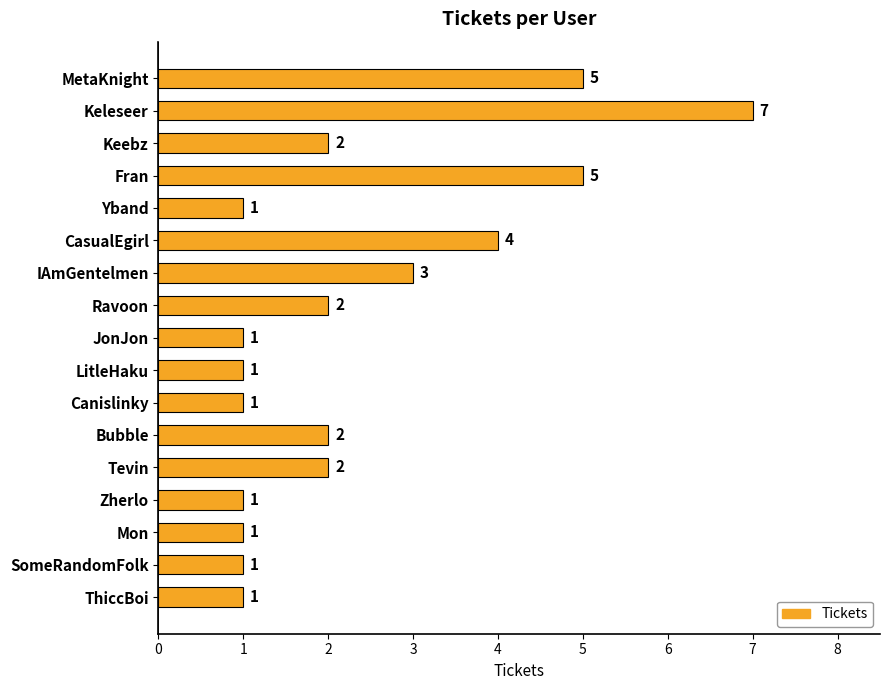

At which label is the value closest to 4?

CasualEgirl